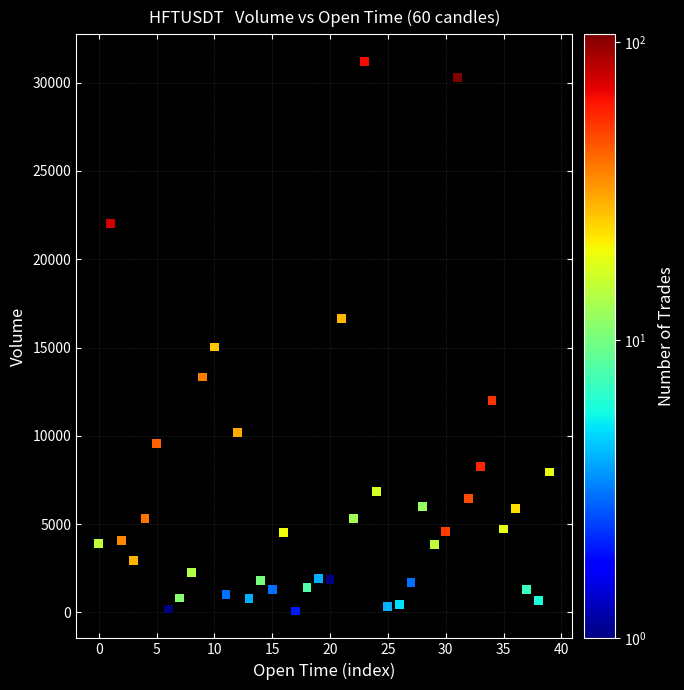

What Y value in the scatter plot is closest to 15632?

15032